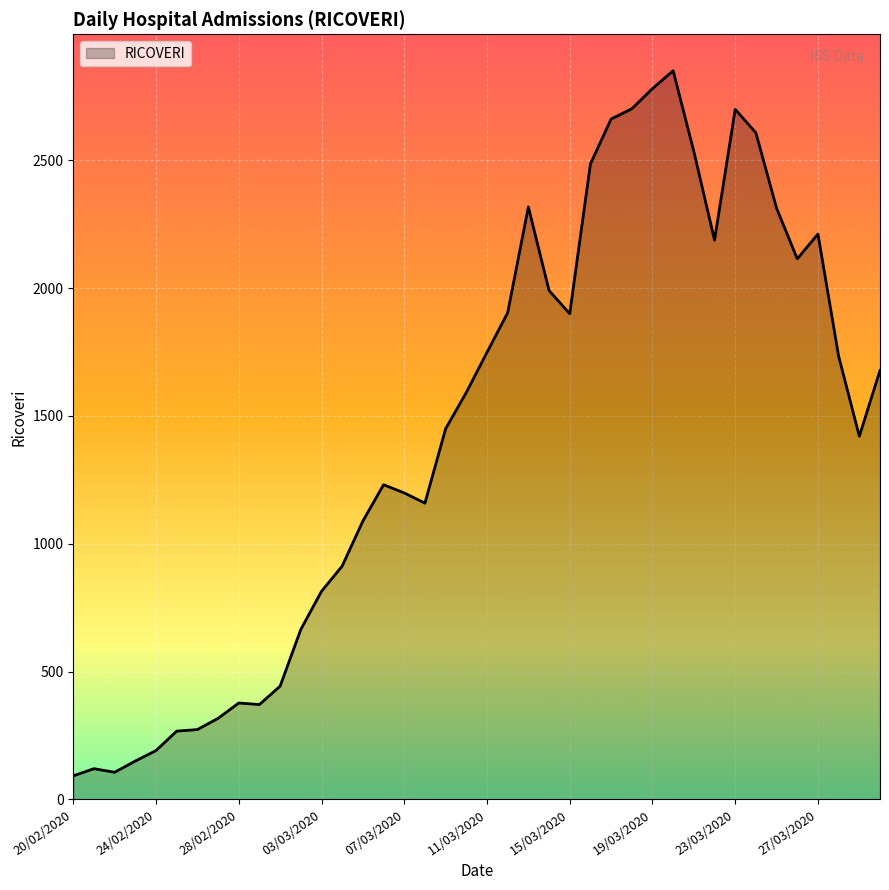

What is the difference between the maximum and minimum values?

2759